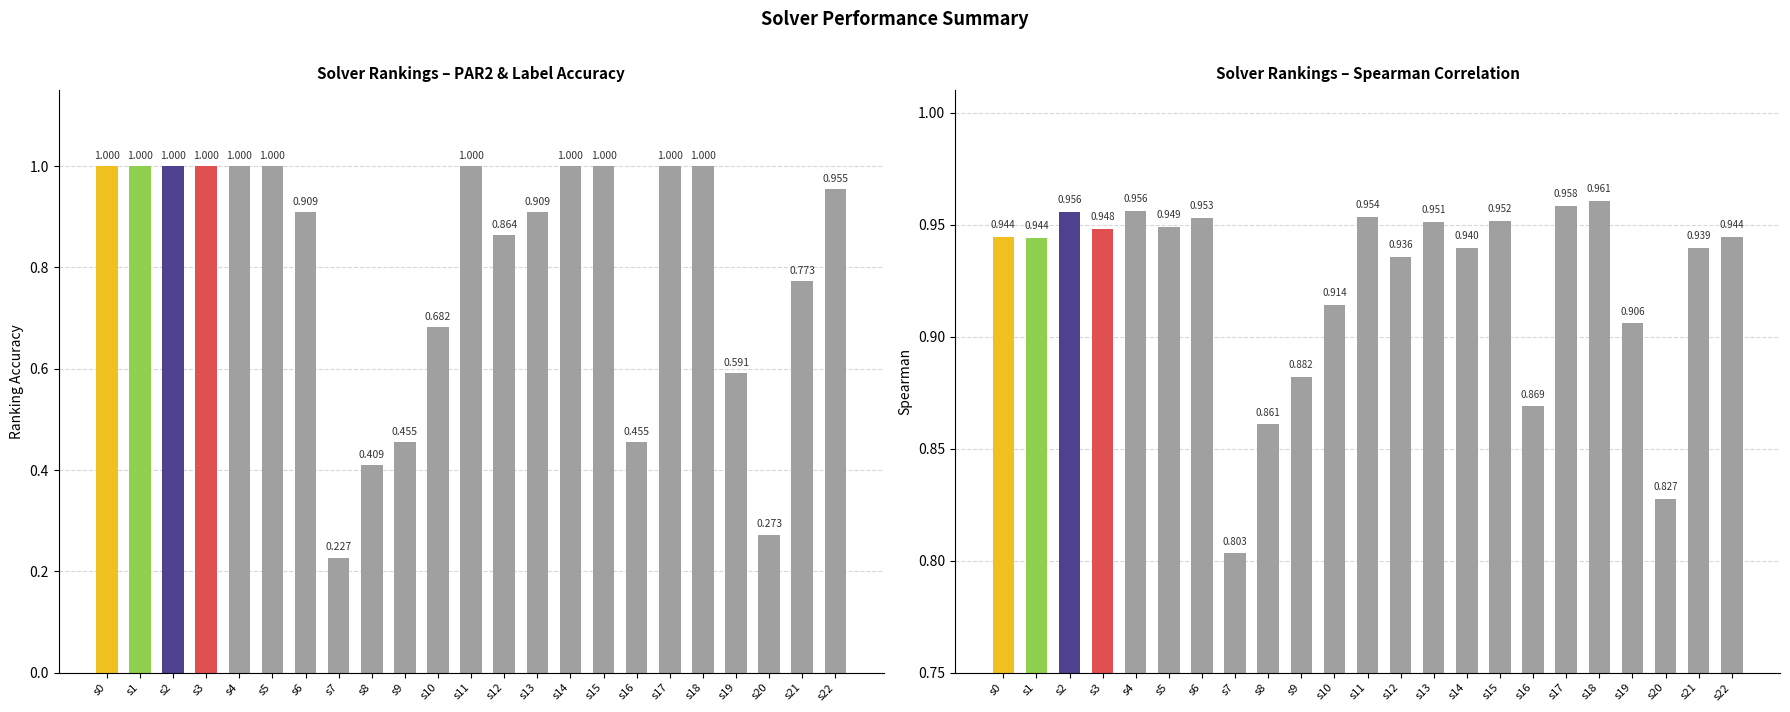

Rank the categories by par2_ranking_acc value from highest to lowest.

s0, s1, s2, s3, s4, s5, s11, s14, s15, s17, s18, s22, s6, s13, s12, s21, s10, s19, s9, s16, s8, s20, s7